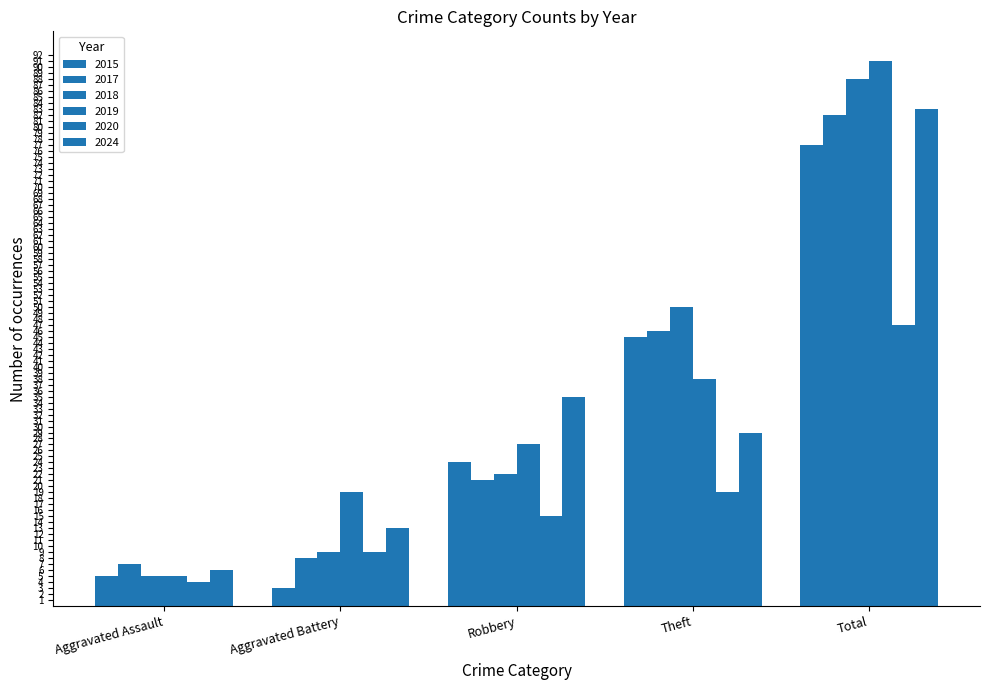

At which category is the sum across all series the highest?

Total